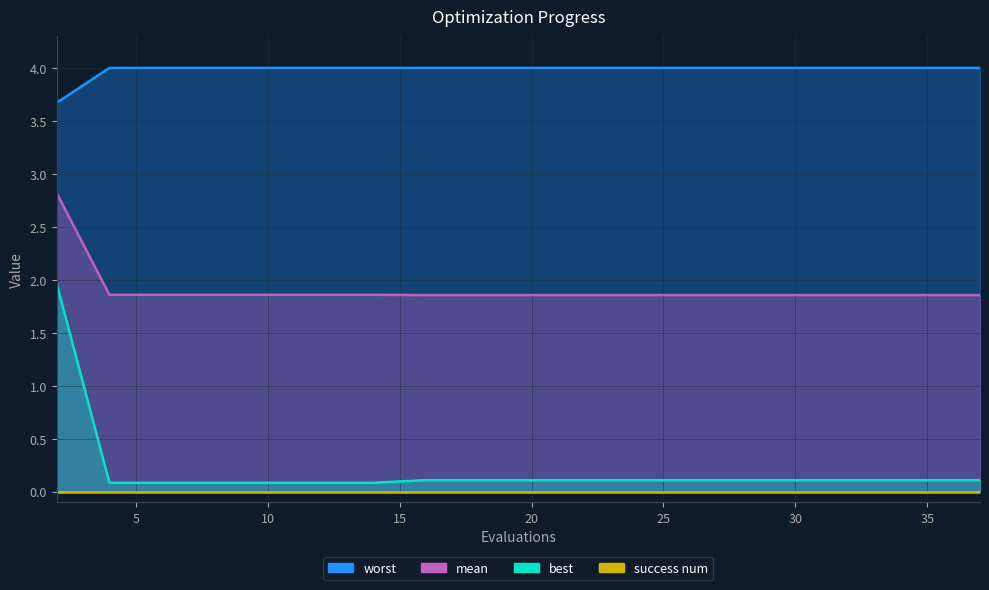

What is the value of the best point at the 13th from the left?

0.1